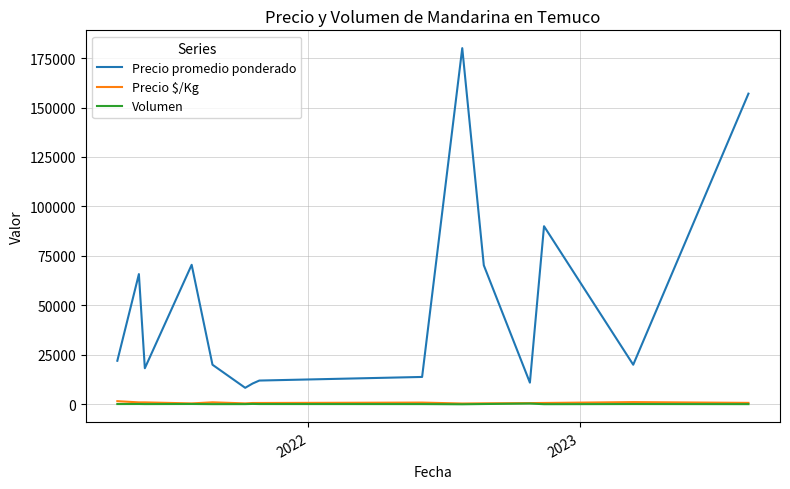

What is the maximum value shown in the chart?

180000.0